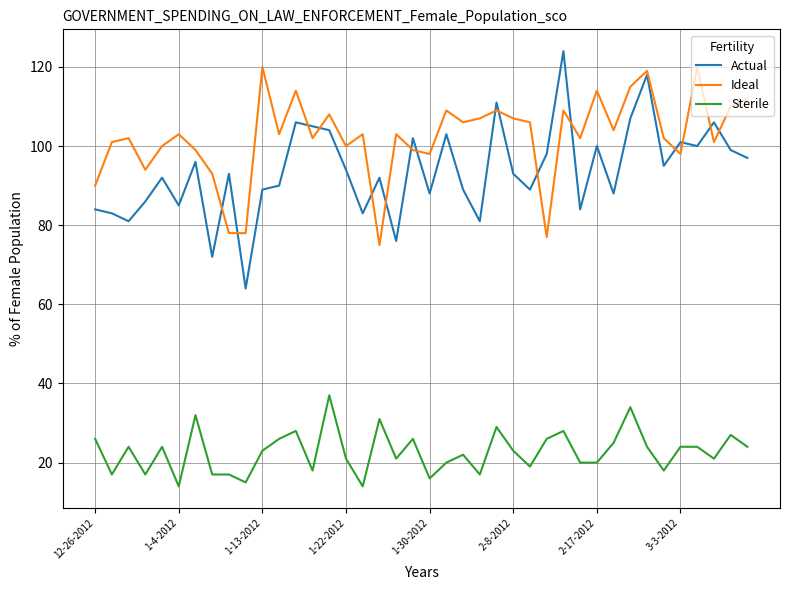

Which series has the largest total across all categories?

Ideal